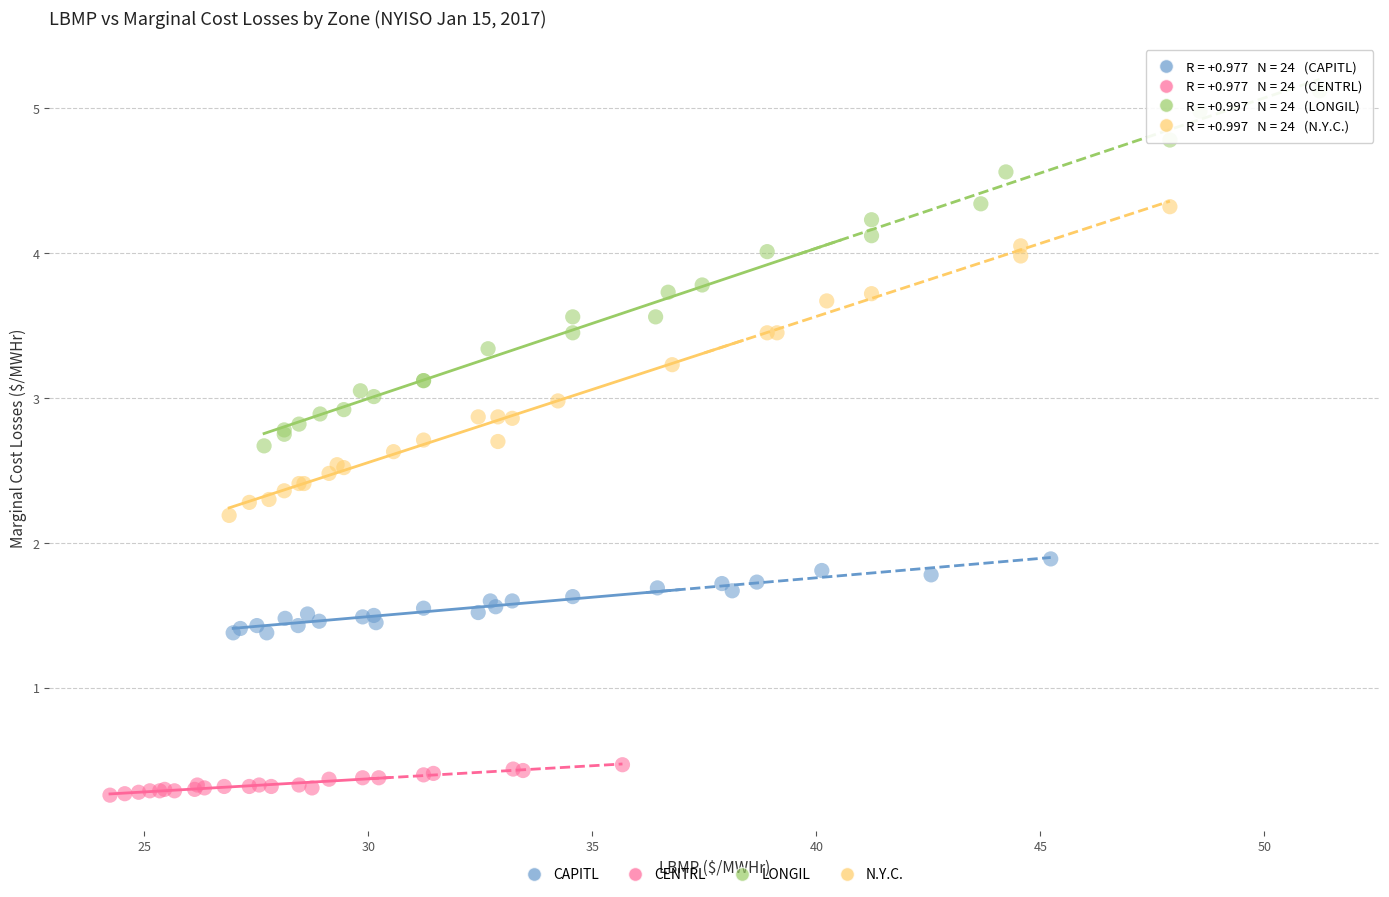

Which series reaches the maximum Y coordinate?

LONGIL